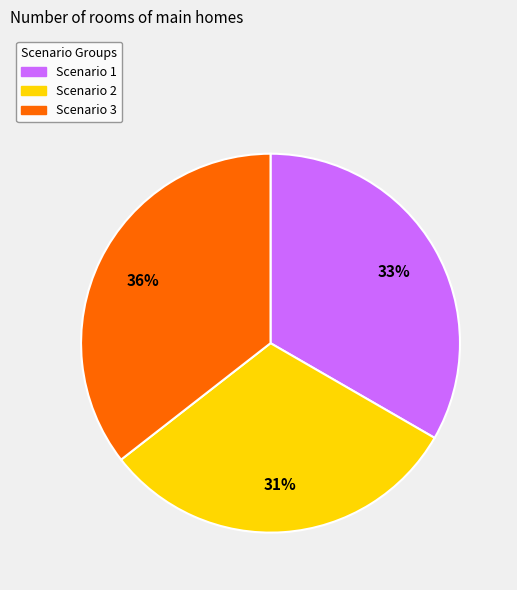

Does Scenario 3 account for over 50% of the chart?

No